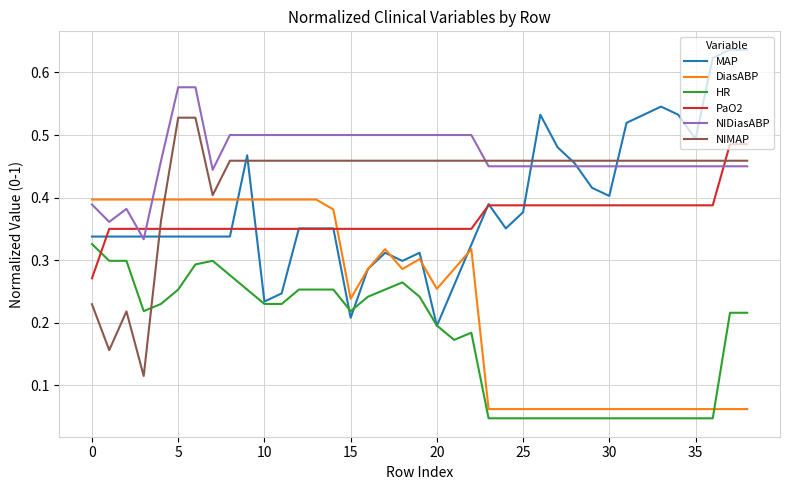

After their last crossing, which series has the higher values: DiasABP or NIDiasABP?

NIDiasABP